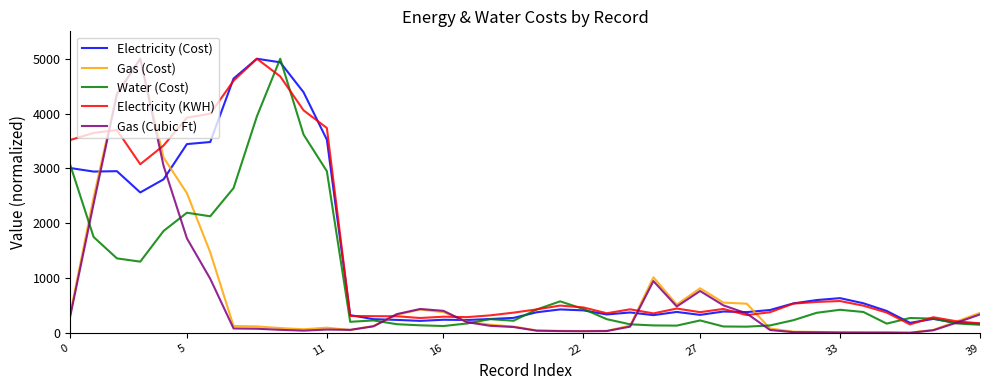

What is the greatest value displayed?

5000.0